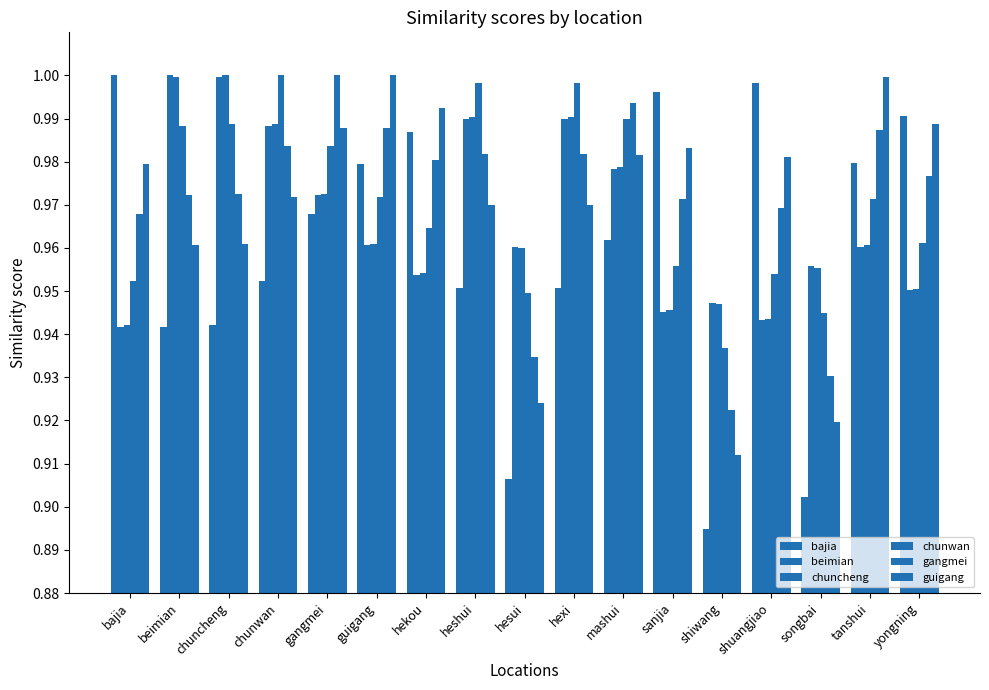

How many bars are there in total?

102